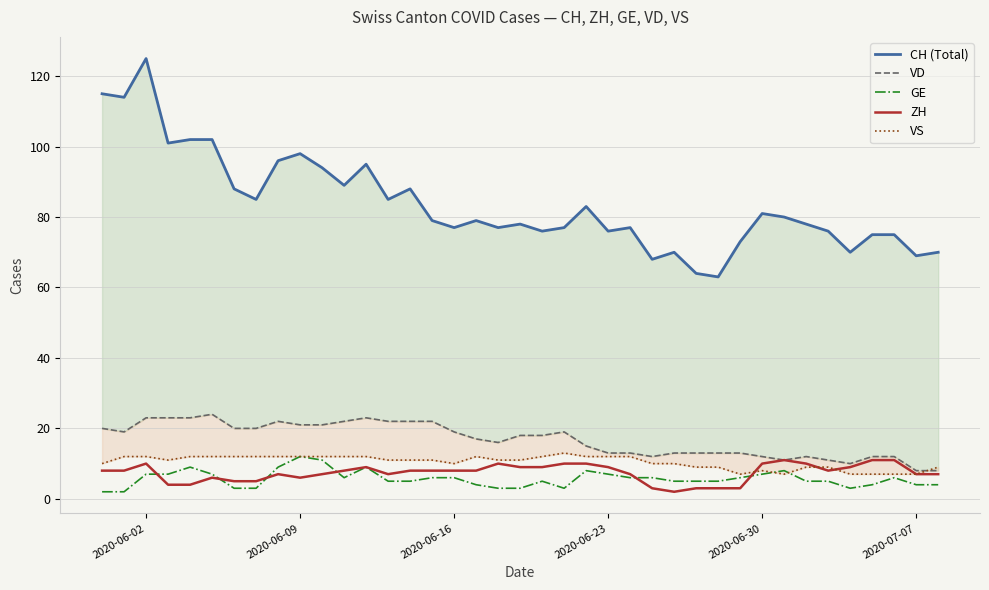

What is the difference between the maximum and second lowest values in the VD series?

16